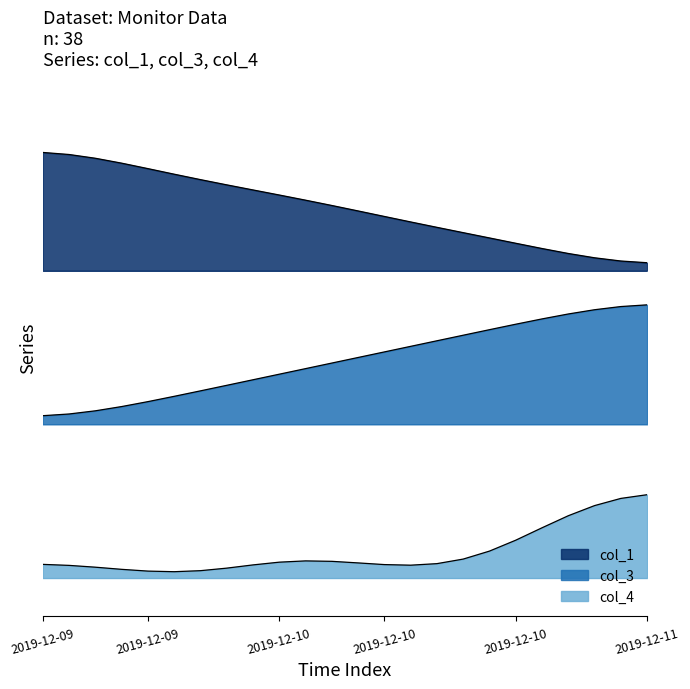

Which has a higher value, 2019-12-10 23:20 or 2019-12-10 23:40?

2019-12-10 23:20